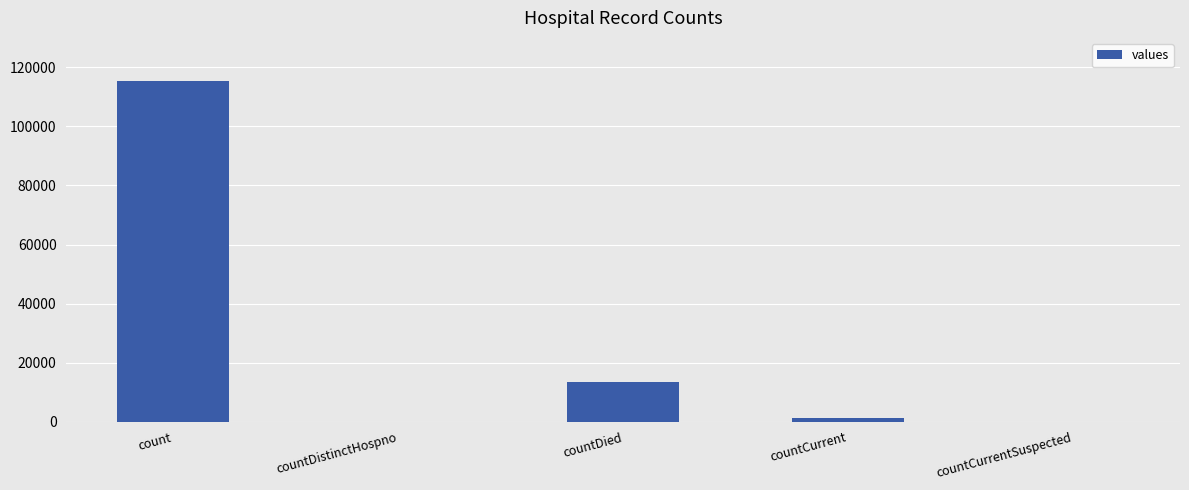

At which label is the value closest to 57689?

countDied